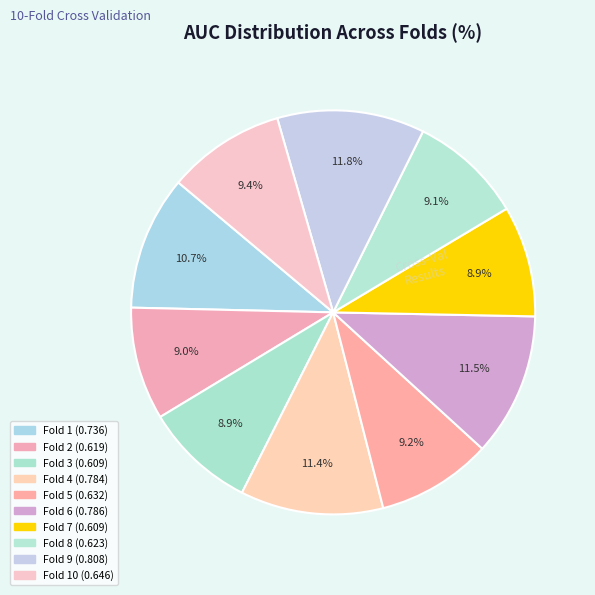

To the nearest percent, what is the average slice percentage?

10%